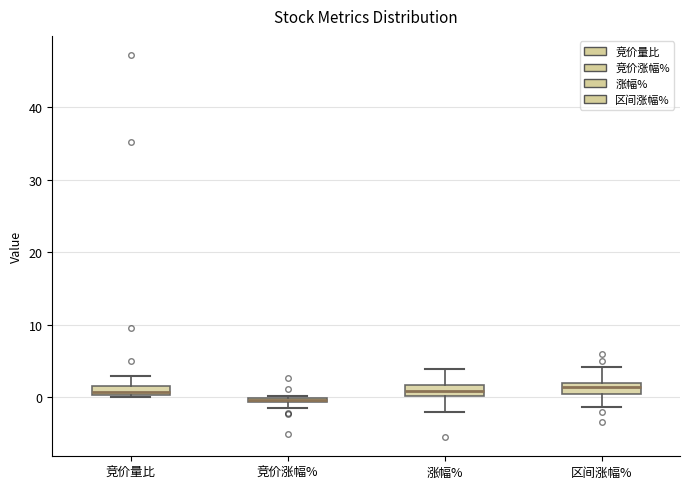

Which box's median line is the lowest?

竞价涨幅%